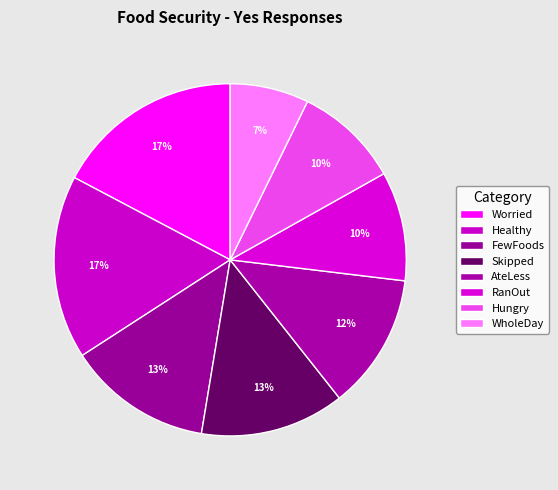

How many segments does this pie chart have?

8